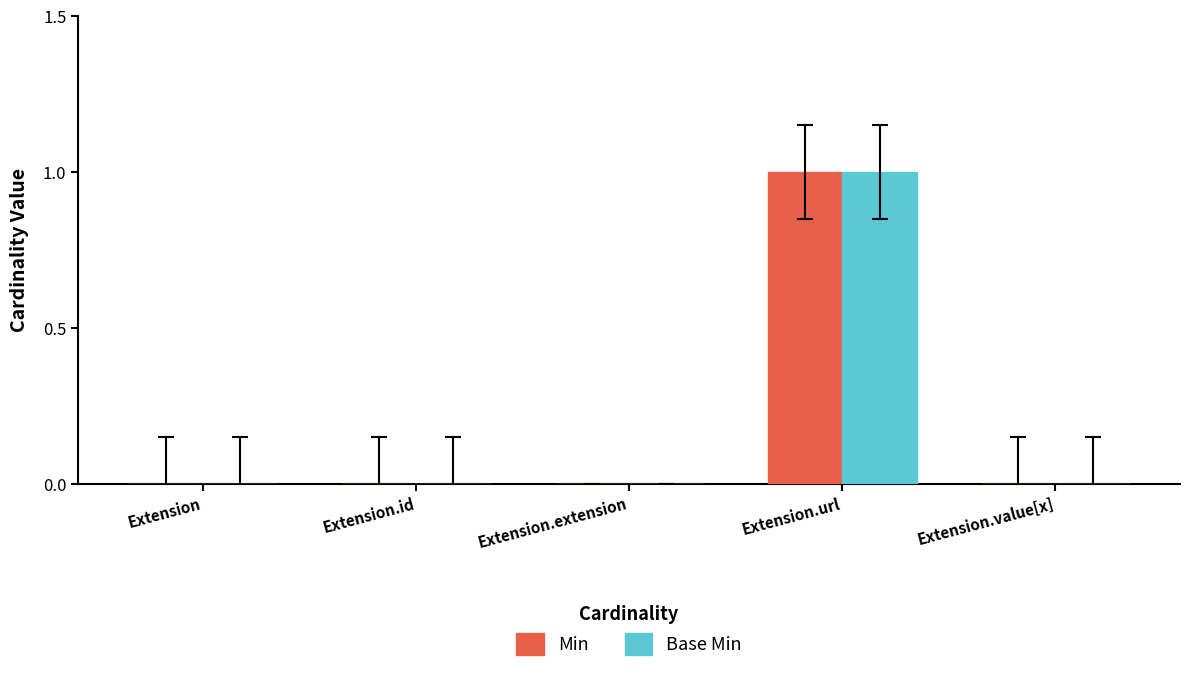

At which category does the chart reach its peak across all series?

Extension.url